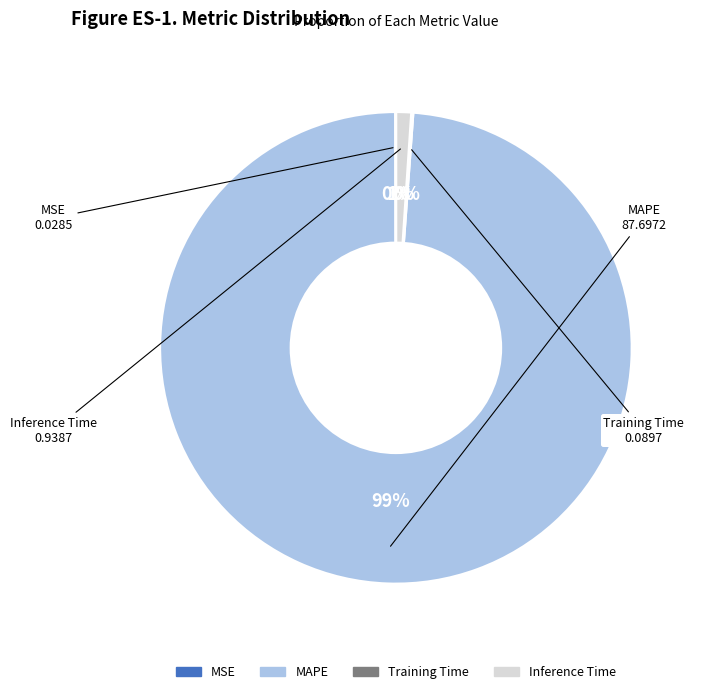

Is there any slice that represents more than half of the pie?

Yes